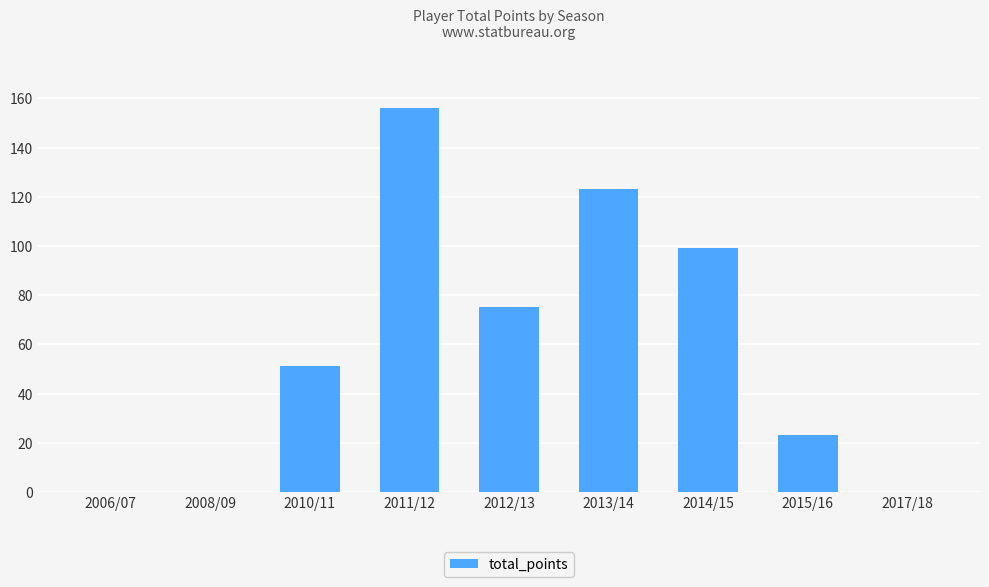

Reading left to right, extract all data points from this chart.

0	0	51	156	75	123	99	23	0